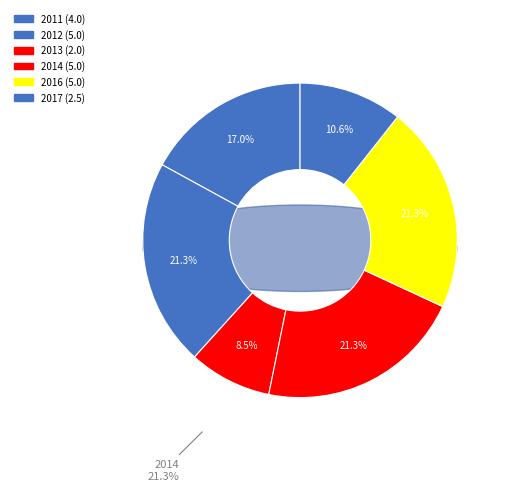

The 2016 slice represents 16% of the pie. True or false?

False